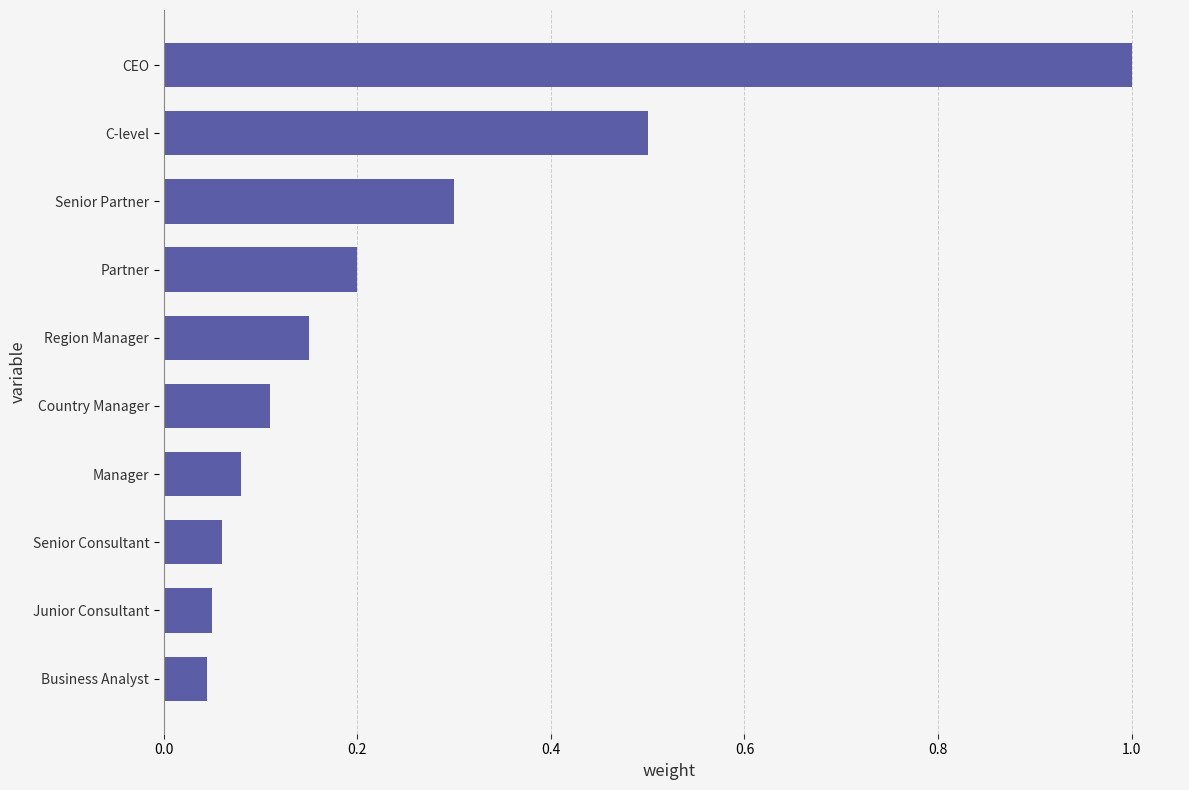

True or false: the data shows 0.3 at Senior Partner.

True